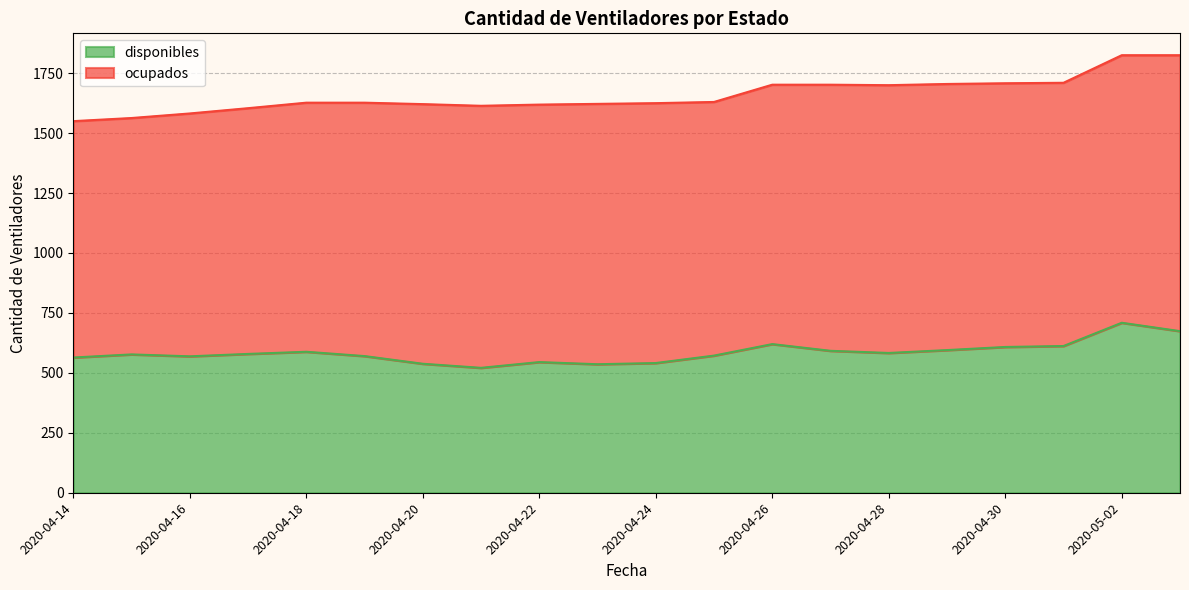

What is the difference between the maximum and minimum values in the disponibles series?

188